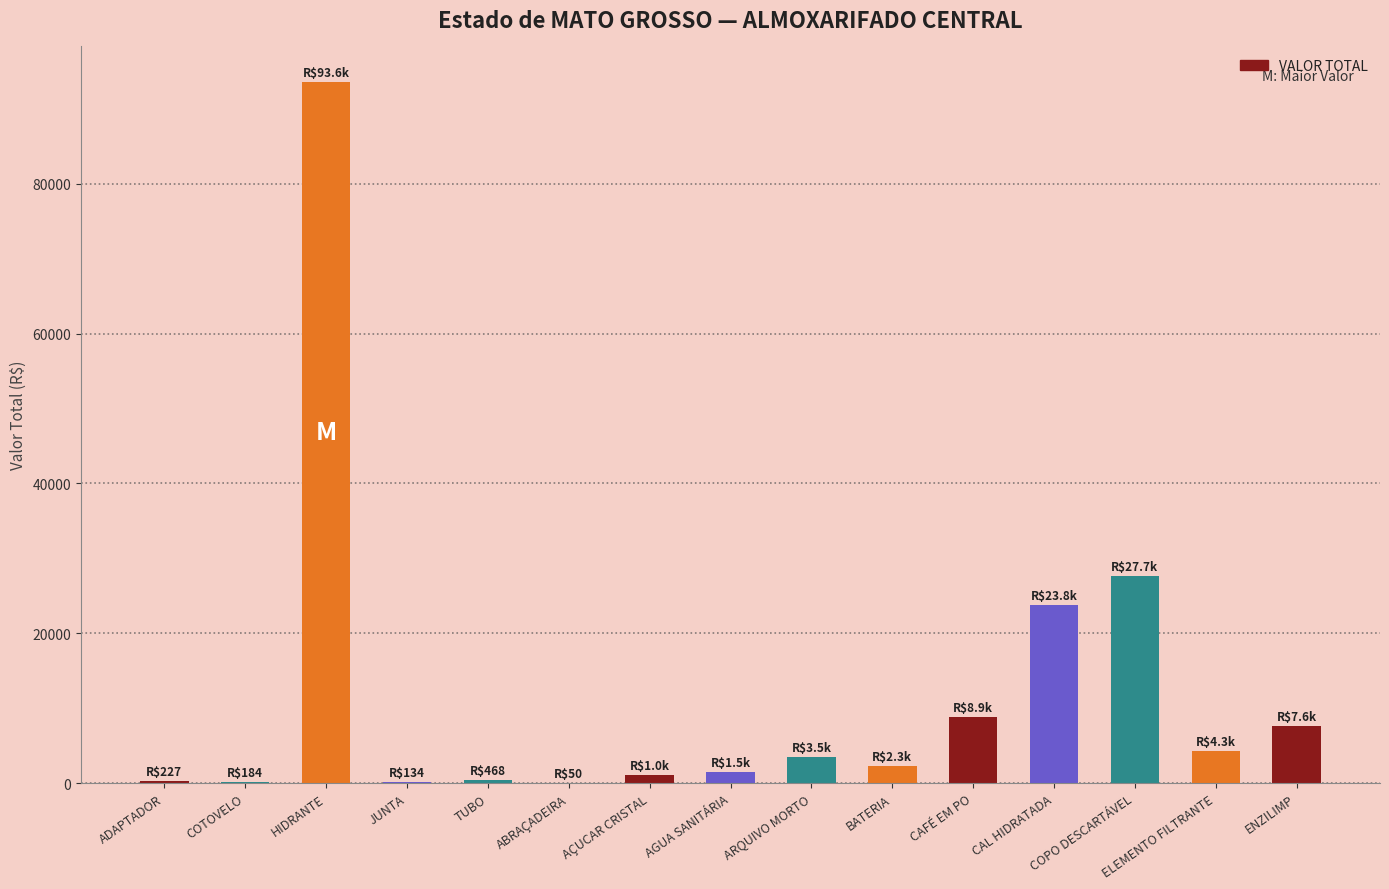

Is it true that the value at CAFÉ EM PO is 5675.3?

False